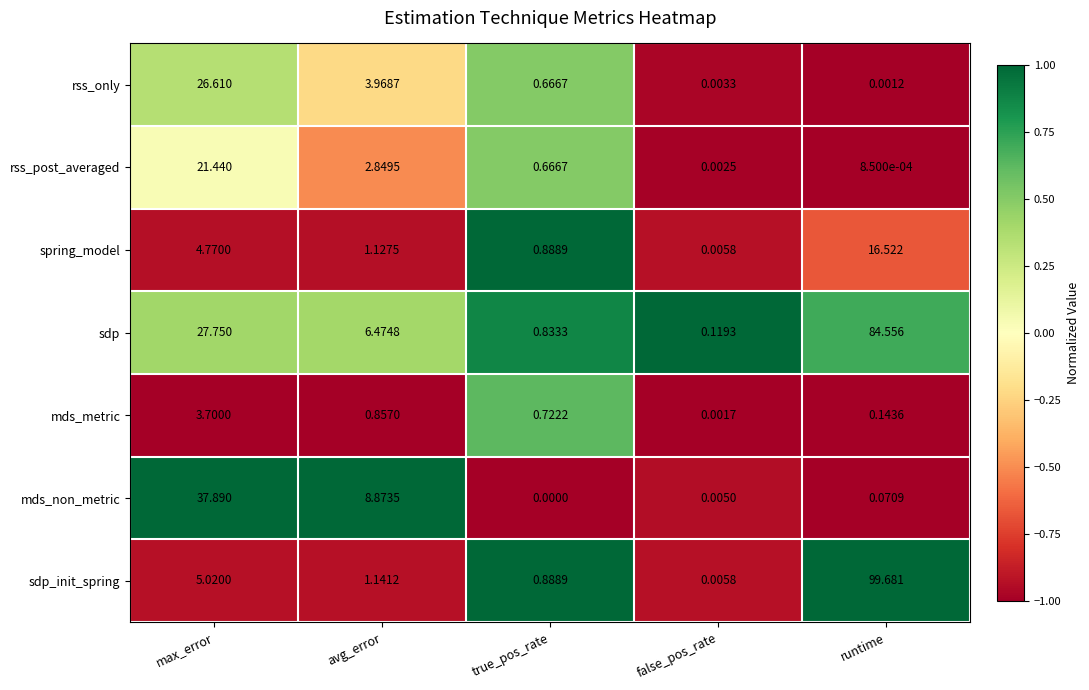

Which series has the widest spread of values?

sdp_init_spring